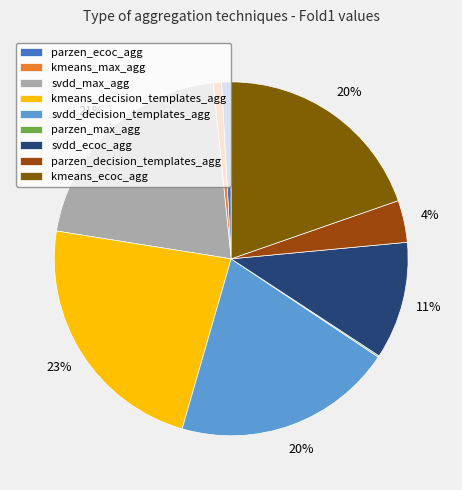

Is the sum of svdd_decision_templates_agg and kmeans_ecoc_agg greater than half?

No